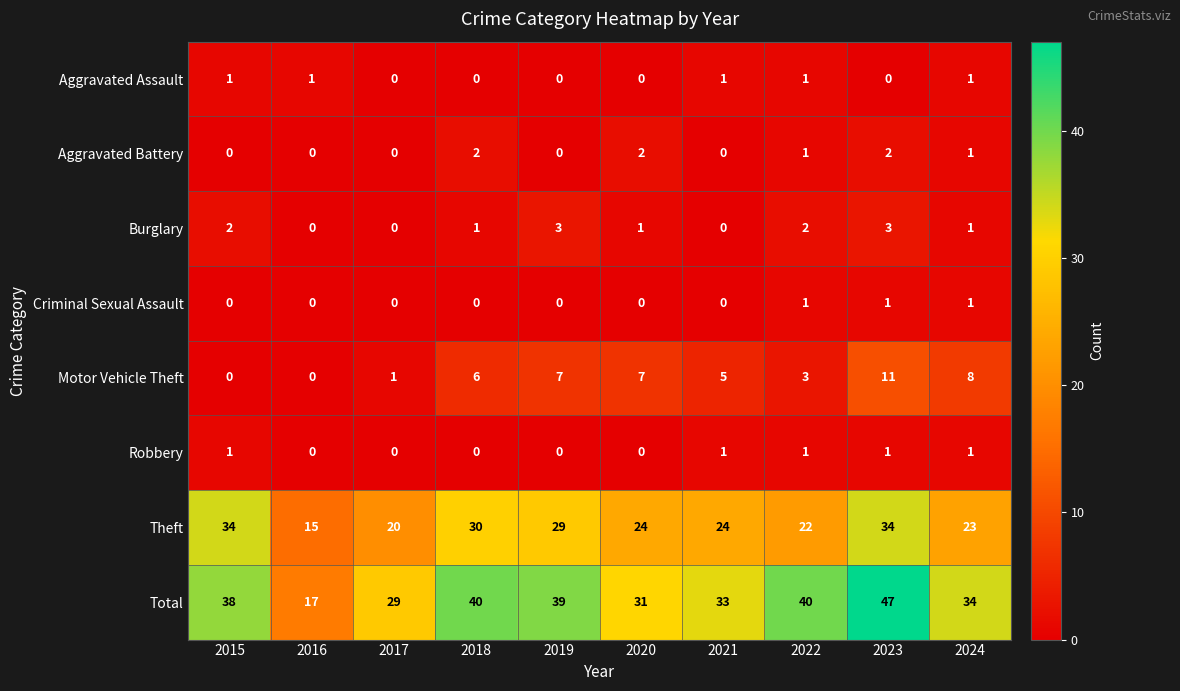

What is the sum of the Aggravated Battery values at 2024 and 2020?

3